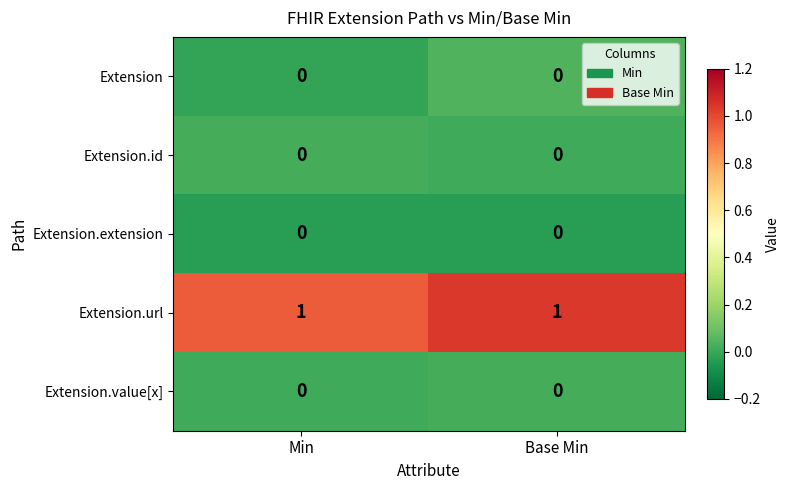

Which series has the largest total across all categories?

Extension.url